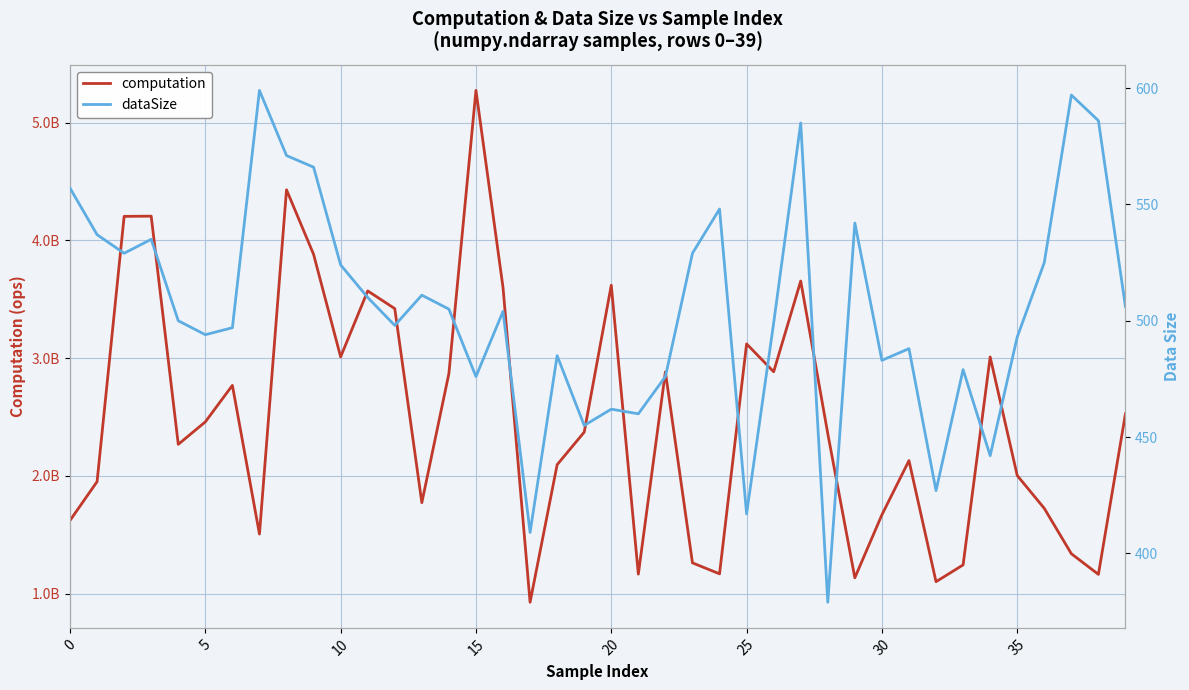

How many interior local peaks does the dataSize series have?

12